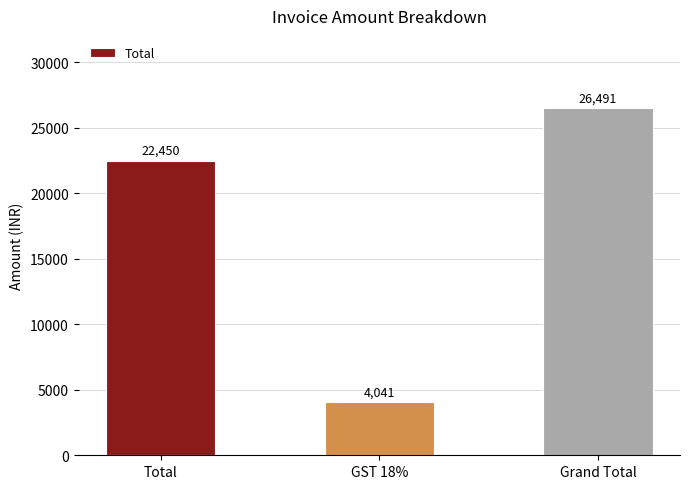

What is the label of the 2nd bar from the right?

GST 18%